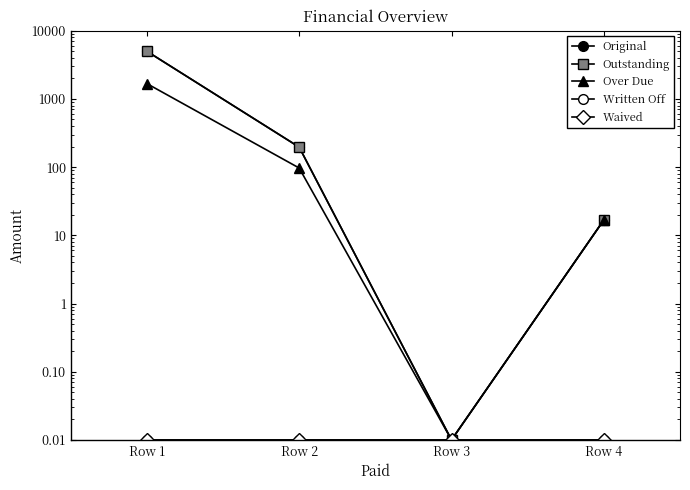

What is the sum of the Original values at Row 2 and Row 4?

213.2